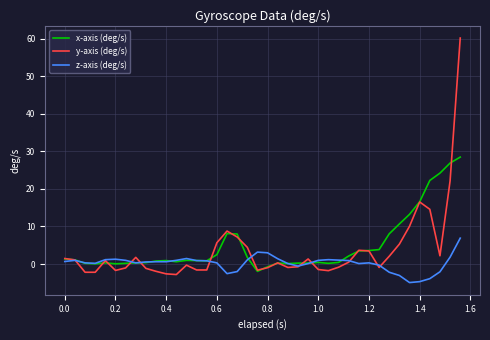

What is the smallest value displayed?

-4.9